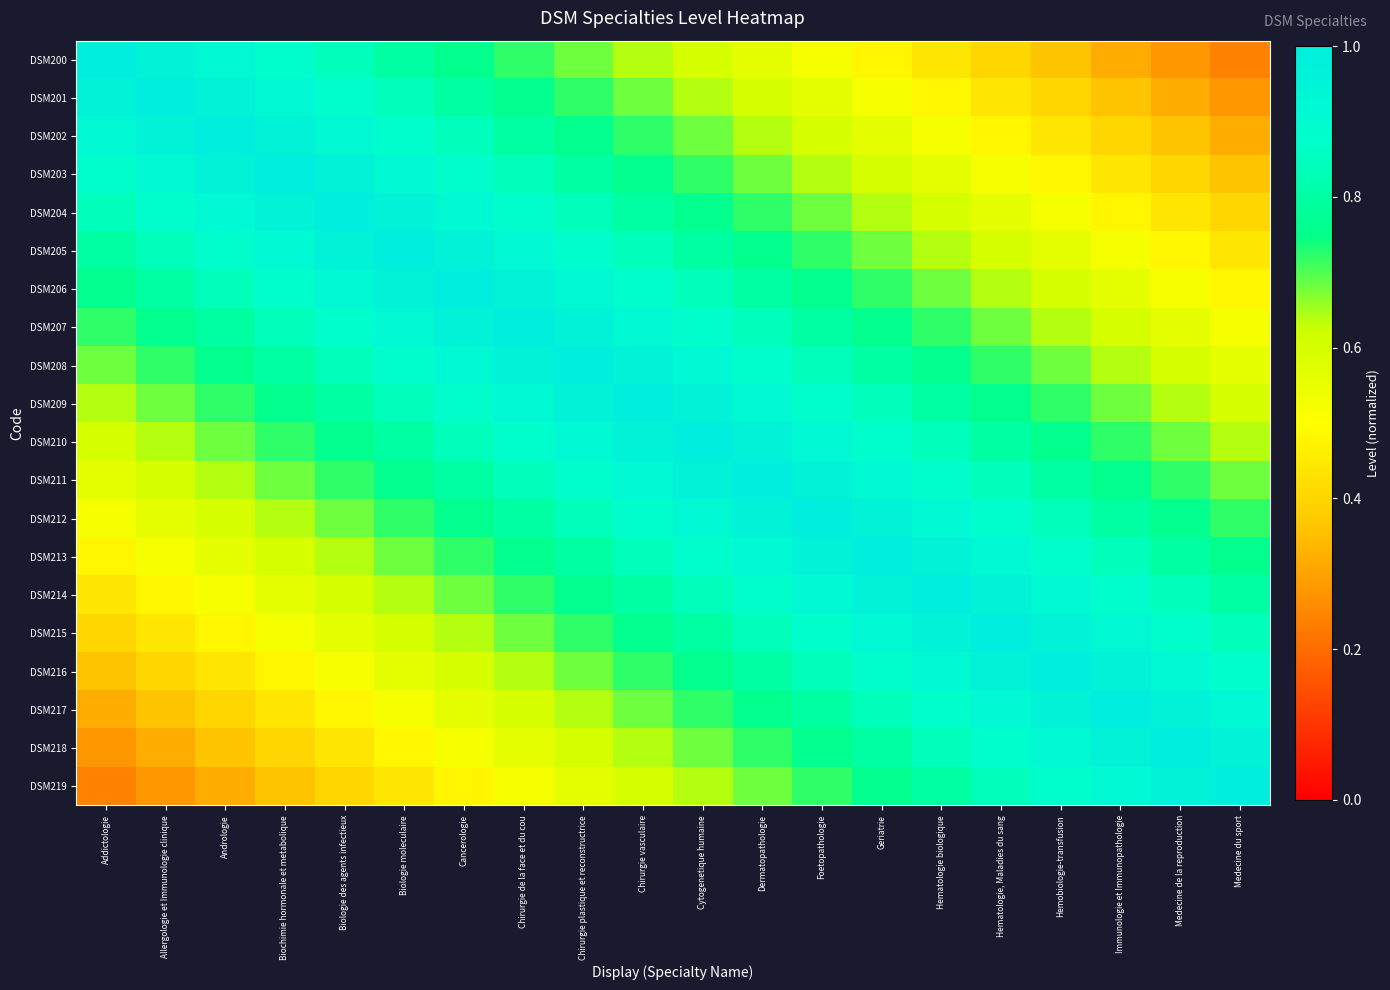

Which series has the largest total across all categories?

DSM209